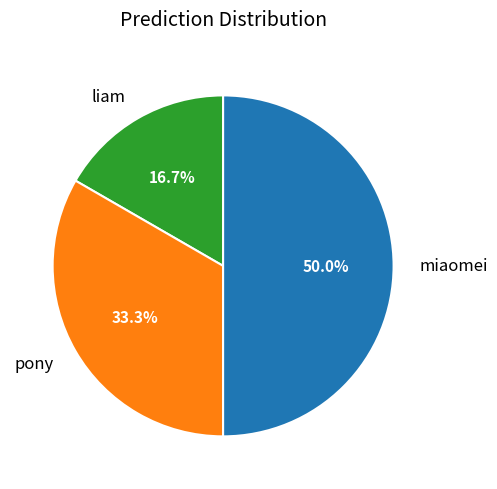

How many slices are in this pie chart?

3